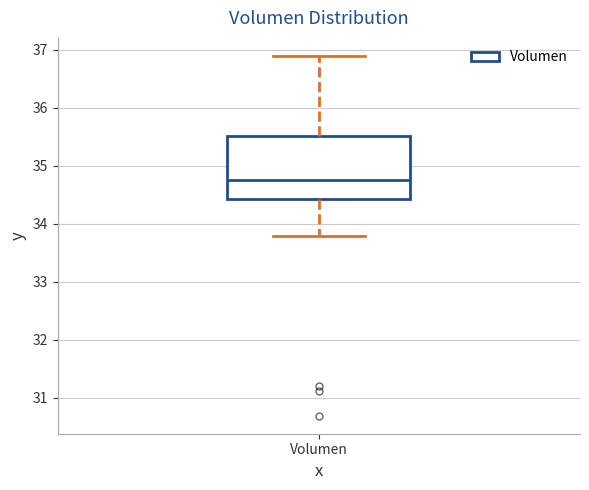

Read this box plot against the y-axis: the position of the median line, the range covered by the box, and the ends of both whiskers. The values are not printed on the chart, so give them approximately, as read against the axis.

median 34.8, box 34.4 to 35.5, whiskers 33.8 to 36.9